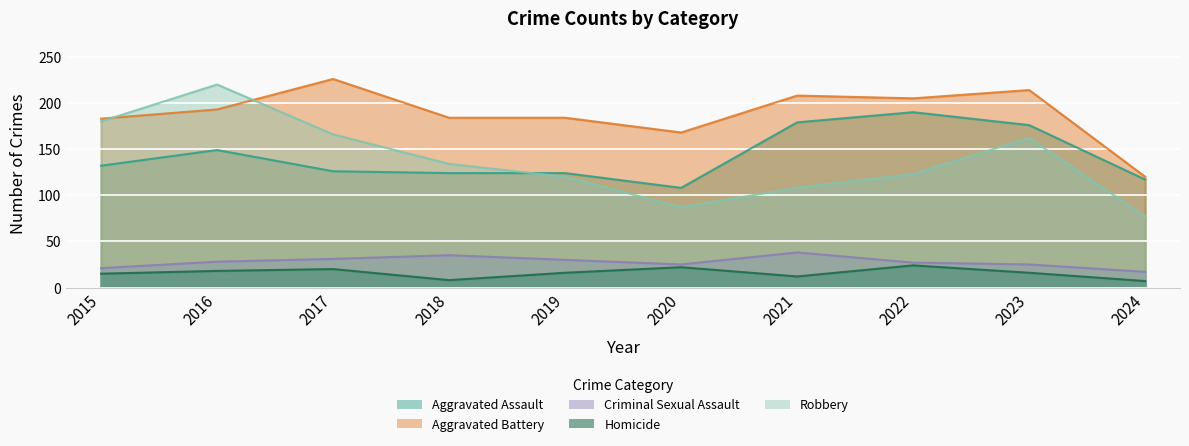

How many lines are shown in the chart?

5